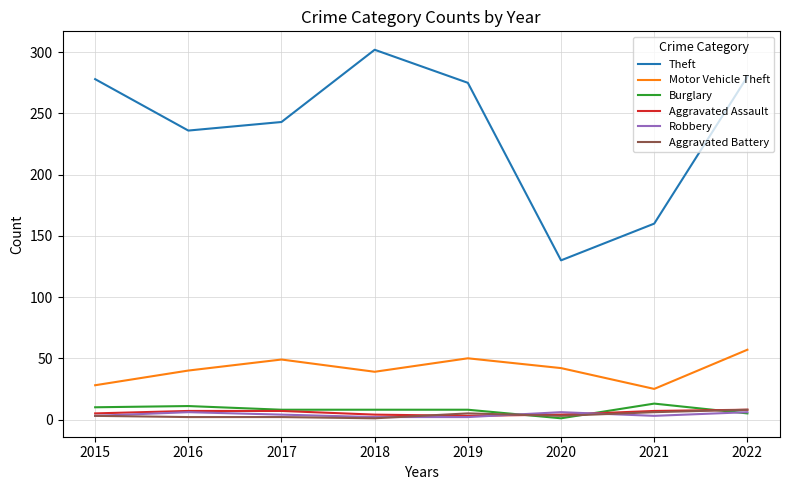

True or false: Robbery and Motor Vehicle Theft intersect in this chart.

False